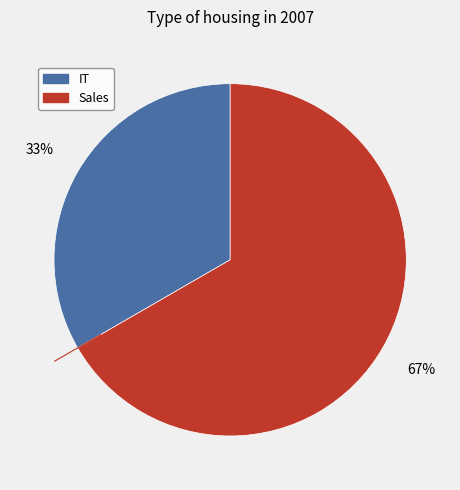

Which category has the biggest portion of the pie?

Sales